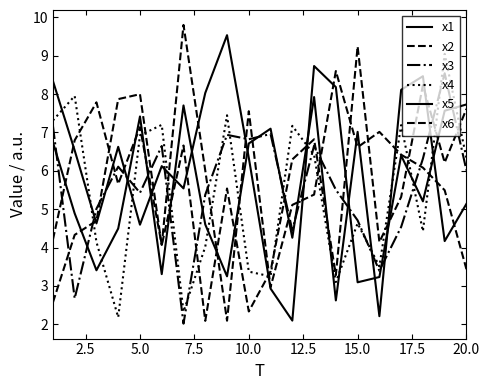

In x1, how many points are higher than both neighbors (excluding endpoints)?

6